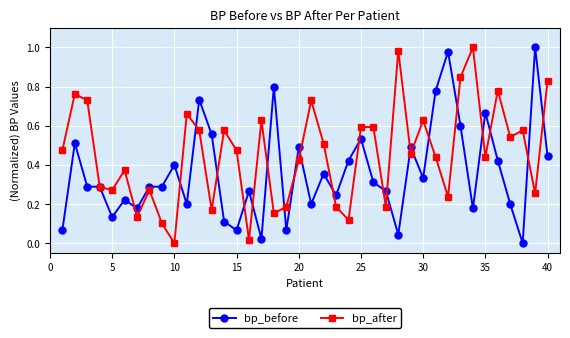

True or false: bp_after has more than 0 interior local peaks.

True